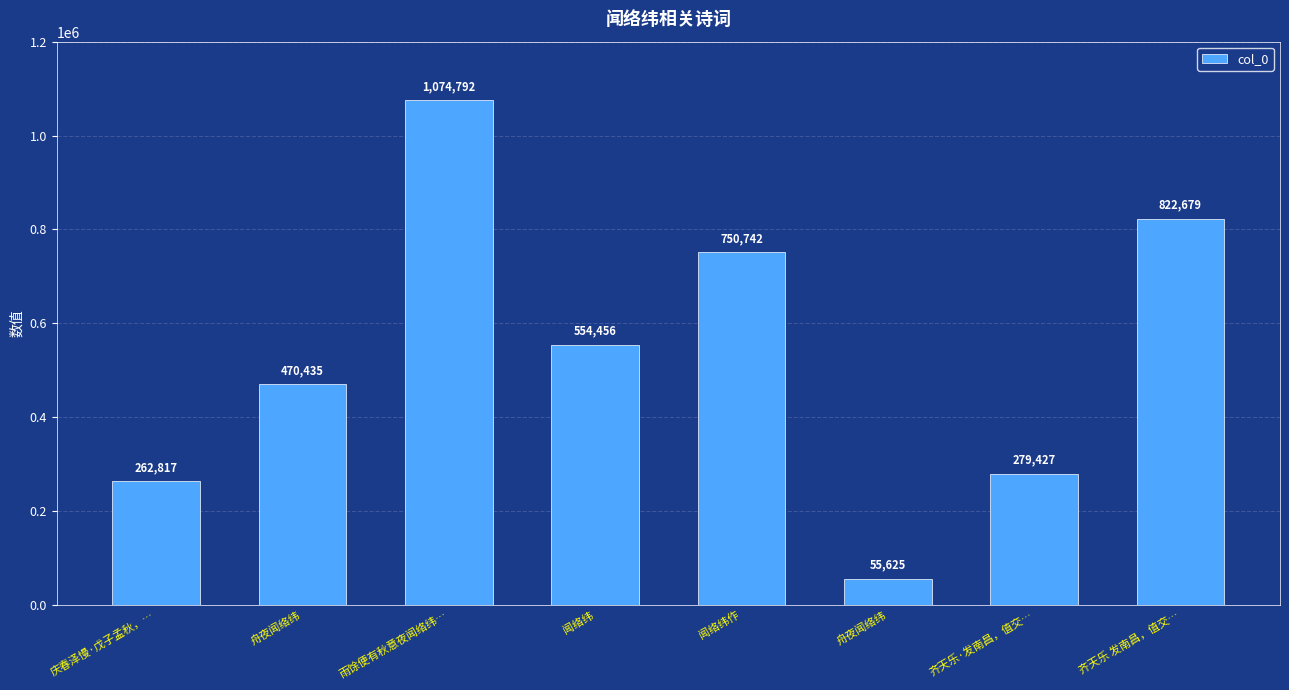

Where is the data nearest to the value 565208?

闻络纬